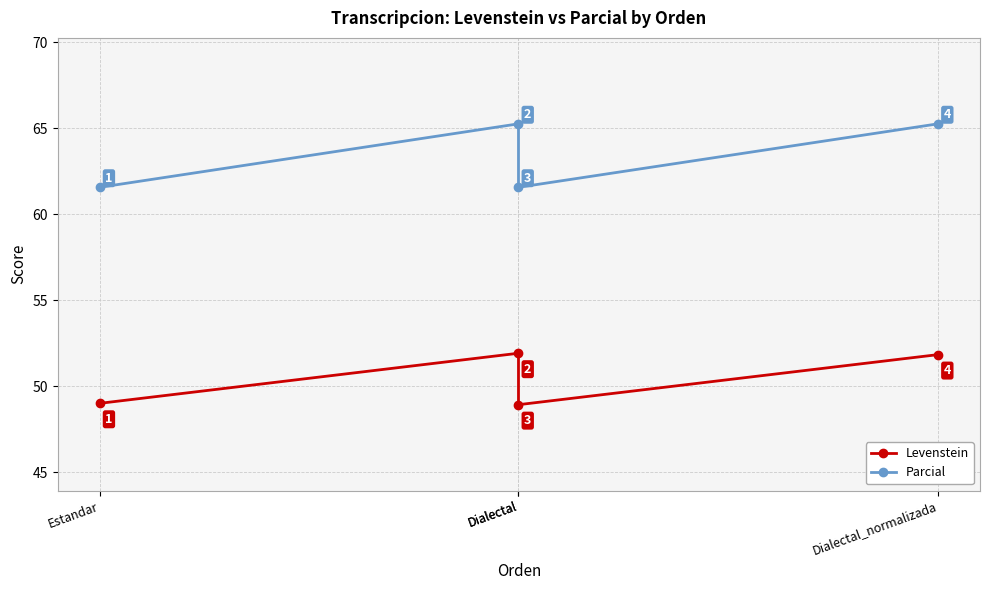

How many data points in Levenstein are less than 51?

2